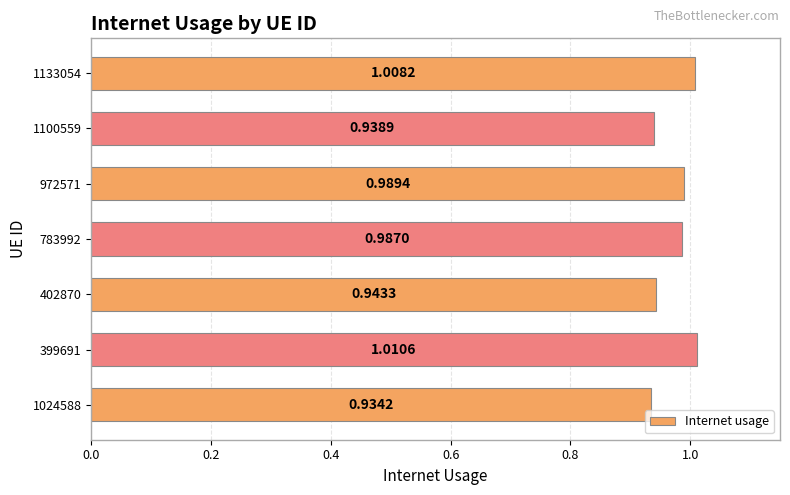

List the labels in order of value, largest first.

399691, 1133054, 972571, 783992, 402870, 1100559, 1024588